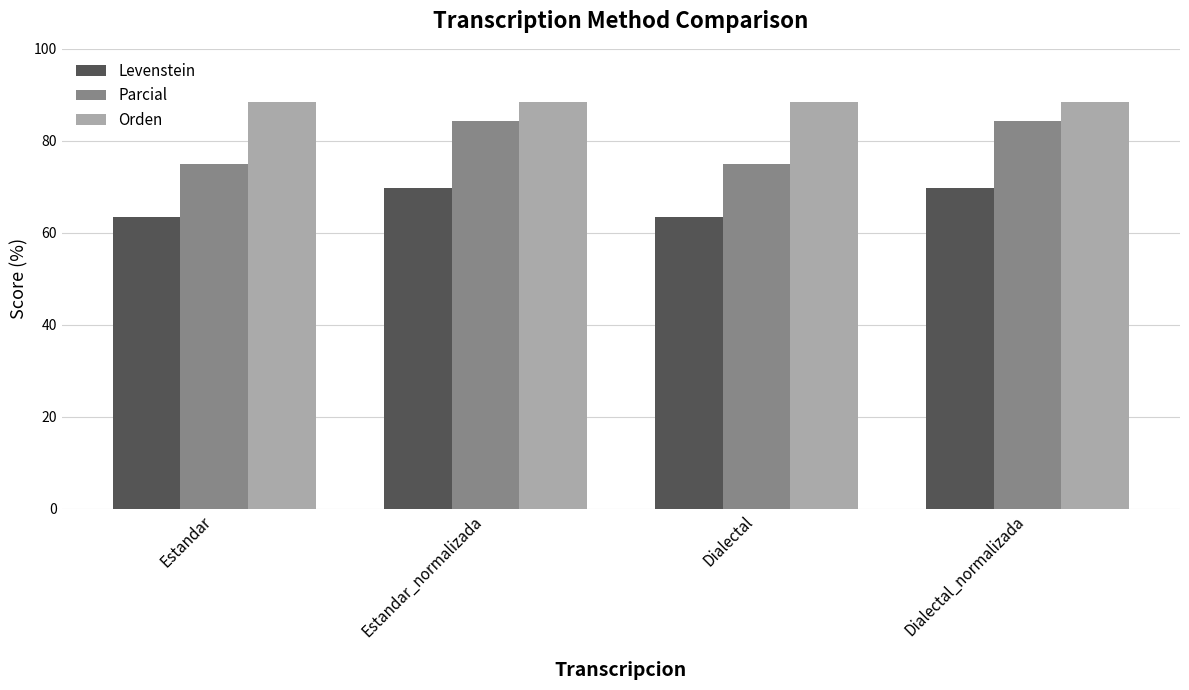

Which series has the largest range (max minus min)?

Parcial